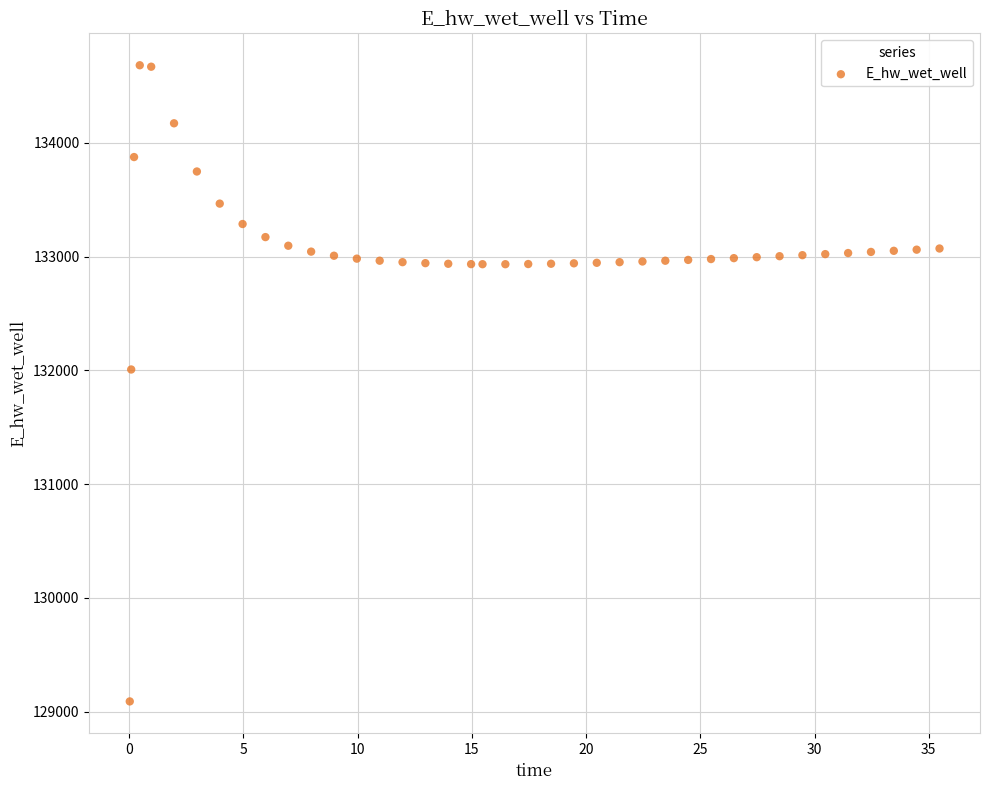

What is the range of Y values (max minus min)?

5591.4